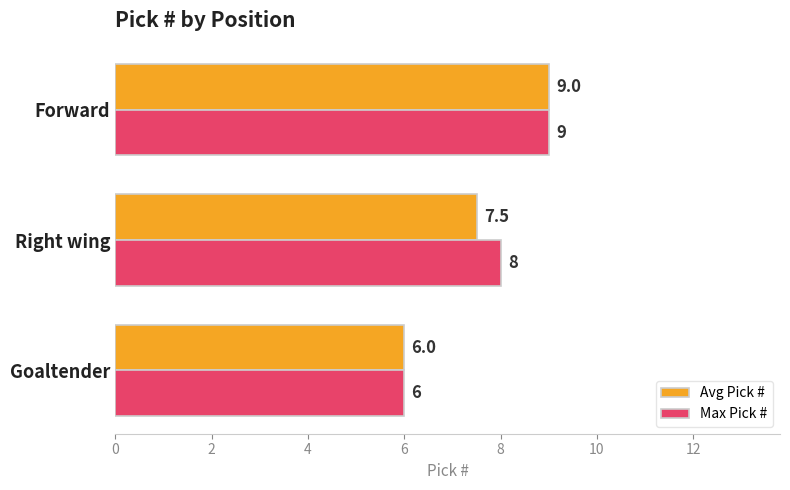

What is the difference between the maximum and minimum values in the Max Pick # series?

3.0